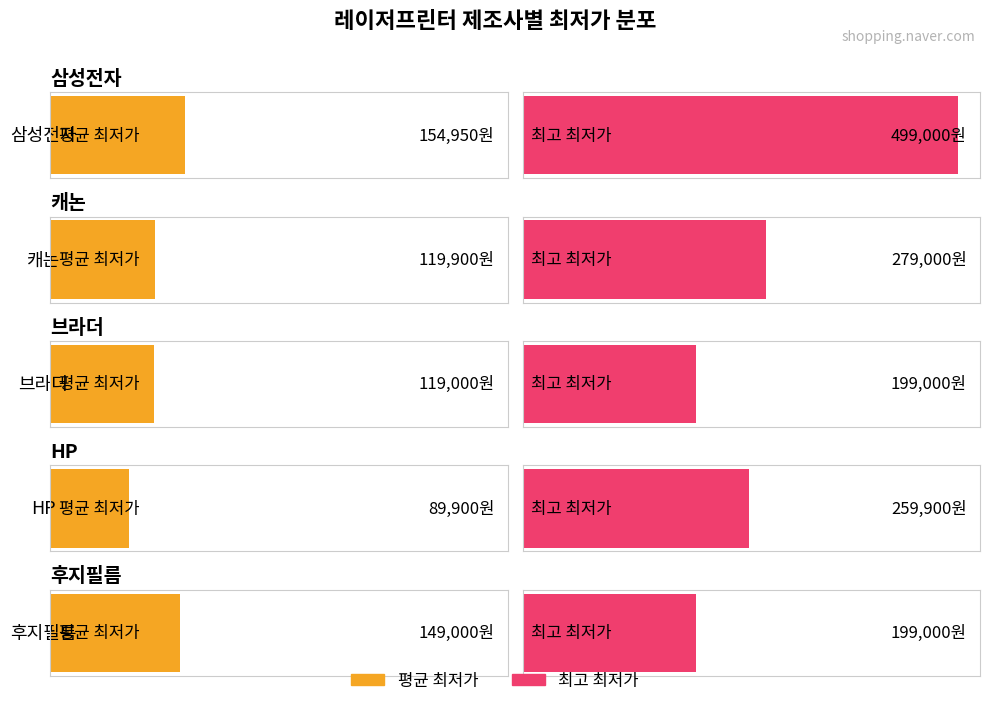

What is the minimum value for 평균 최저가?

89900